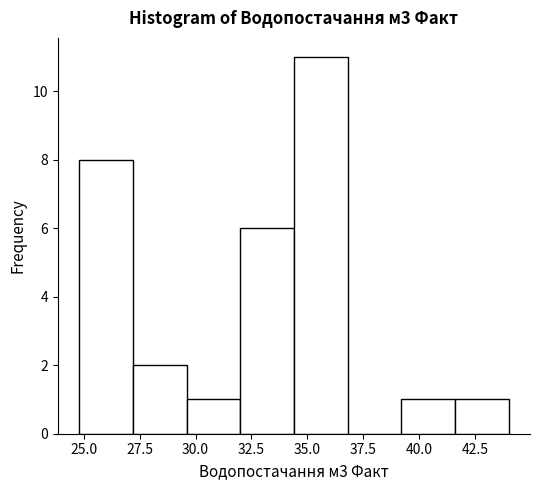

Reading left to right, list every bar in this chart as the range it spans on the x-axis followed by its height. Neither the bar edges nor the heights are printed on the chart, so give them approximately, as read against the axes.

24.8 to 27.2: 8
27.2 to 29.6: 2
29.6 to 32.0: 1
32.0 to 34.4: 6
34.4 to 36.8: 11
36.8 to 39.2: 0
39.2 to 41.6: 1
41.6 to 44.0: 1